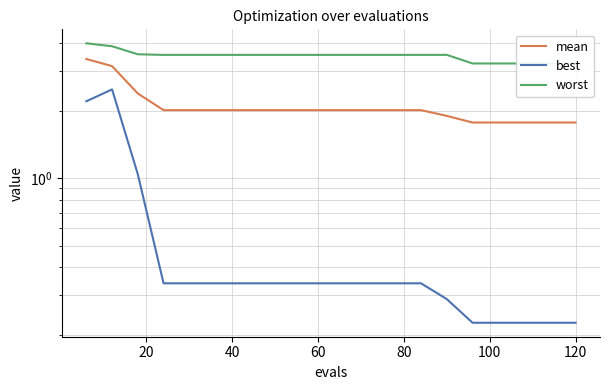

True or false: worst and best cross at least once.

False